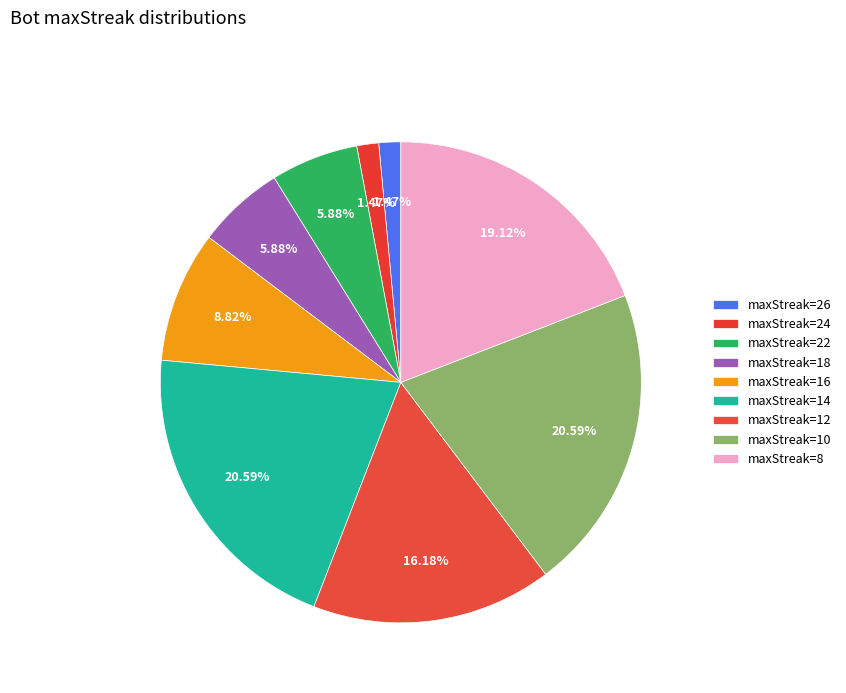

Rank the categories by value from lowest to highest.

26, 24, 22, 18, 16, 12, 8, 14, 10